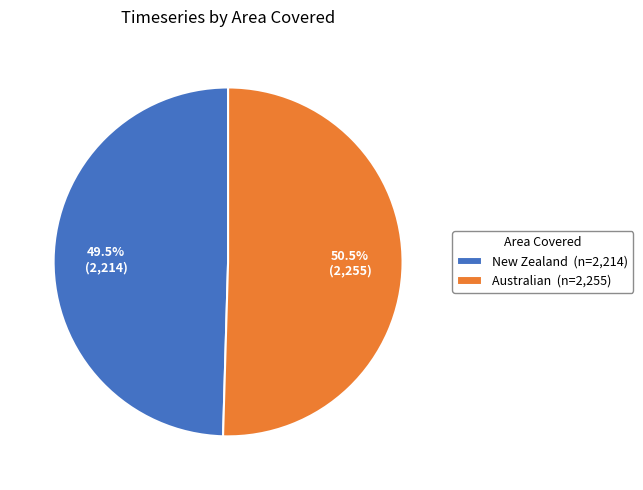

Is there a majority slice in this chart?

Yes